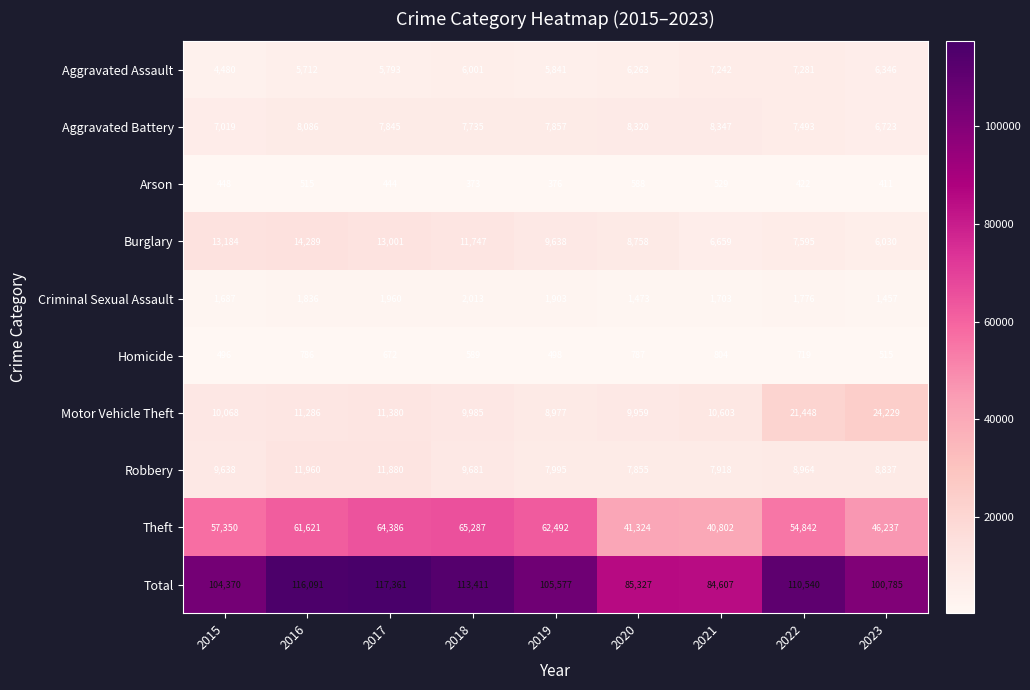

At which category is the sum across all series the highest?

2017